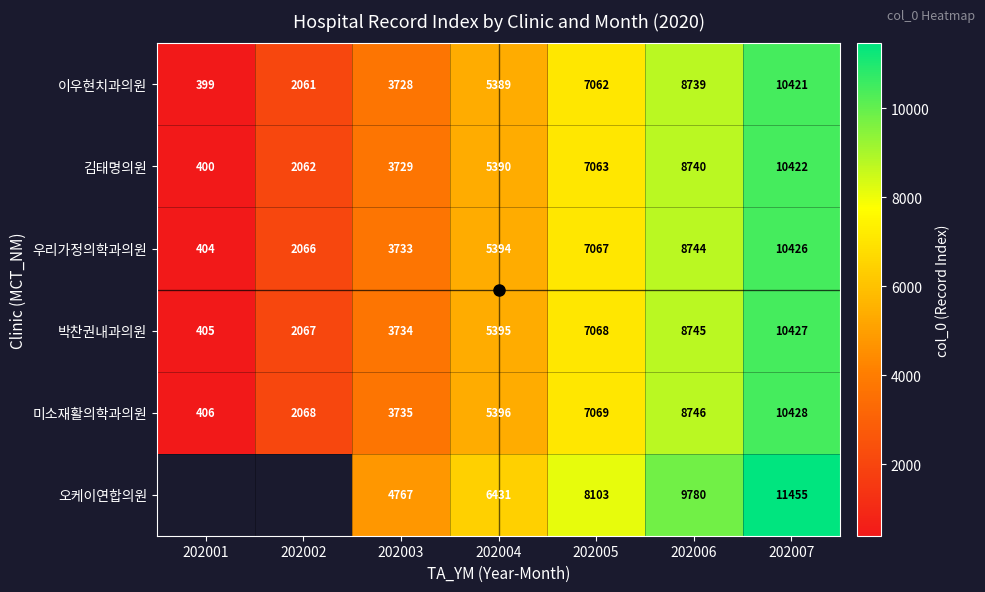

At how many categories does at least one series exceed 6780?

3